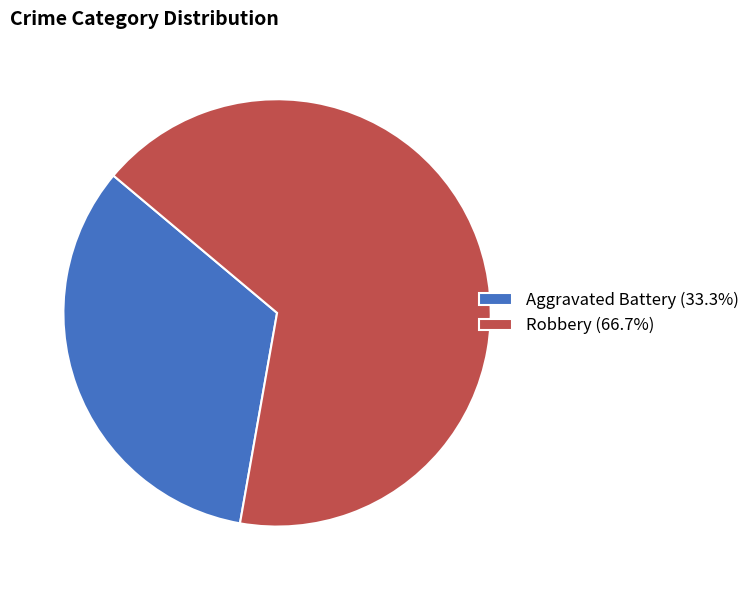

What is the ratio of the value at Robbery to the value at Aggravated Battery?

2.0